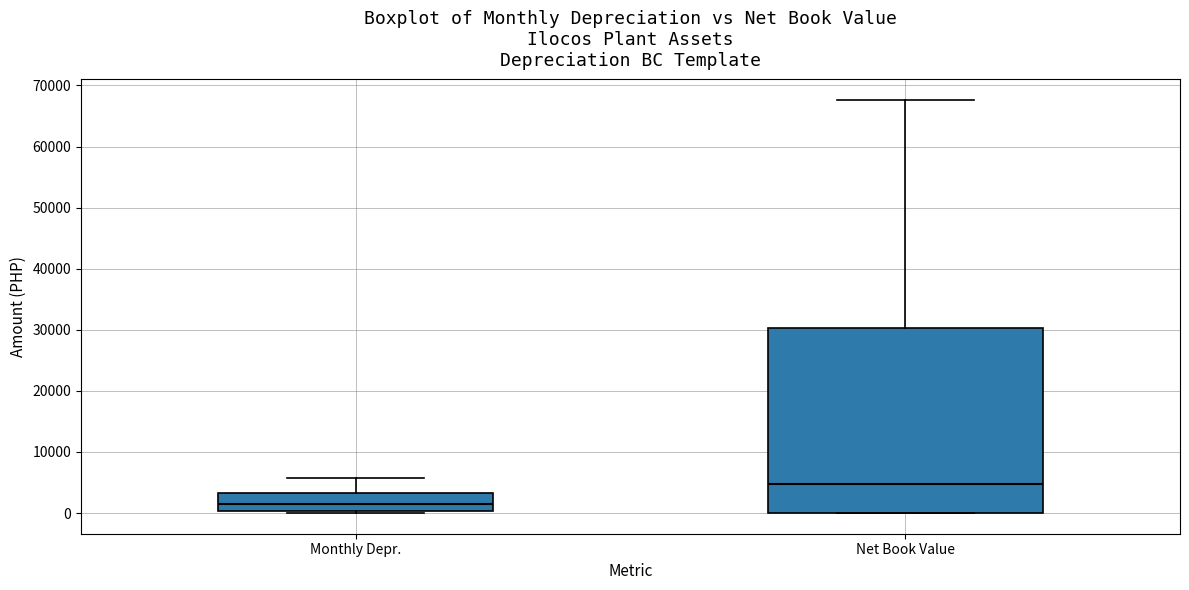

Reading left to right, read every box against the y-axis: the position of its median line, the range the box covers, and the ends of its whiskers. The values are not printed on the chart, so give them approximately, as read against the axis.

Monthly Depr.: median 2000, box 0 to 3000, whiskers 0 (just below the box's lower edge) to 6000
Net Book Value: median 5000, box 0 to 30000, whiskers 0 to 68000